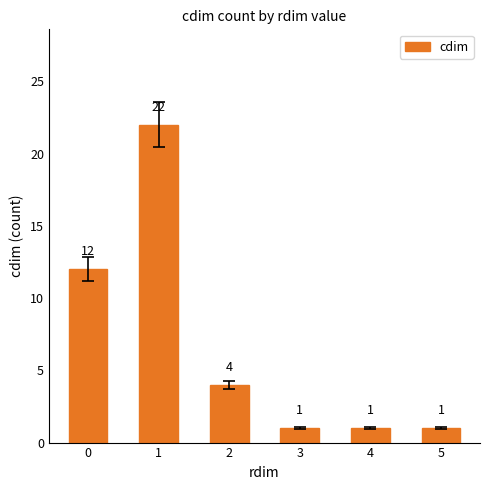

What is the change in value from 0 to 1?

+10